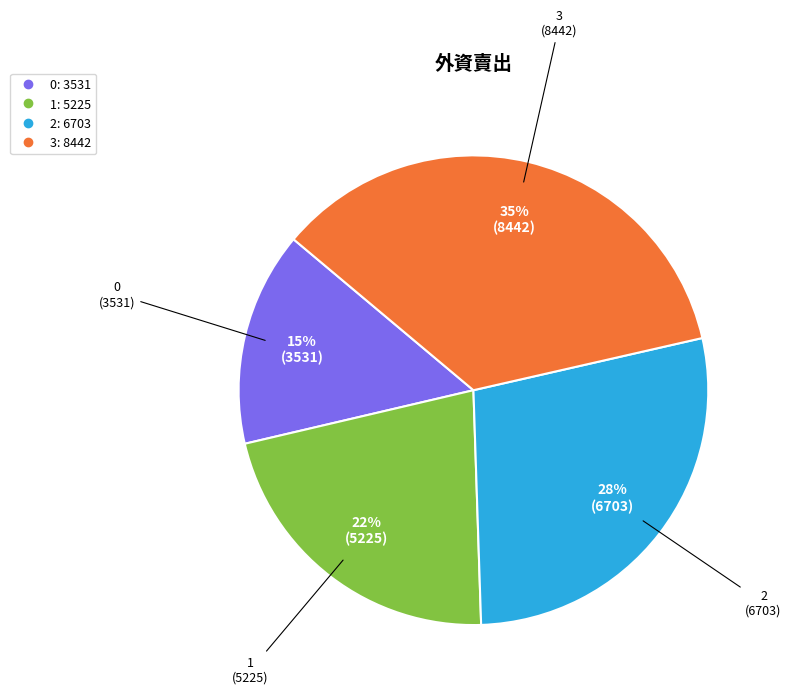

To the nearest percent, what is the difference between the 0 and 2 slice percentages?

13%